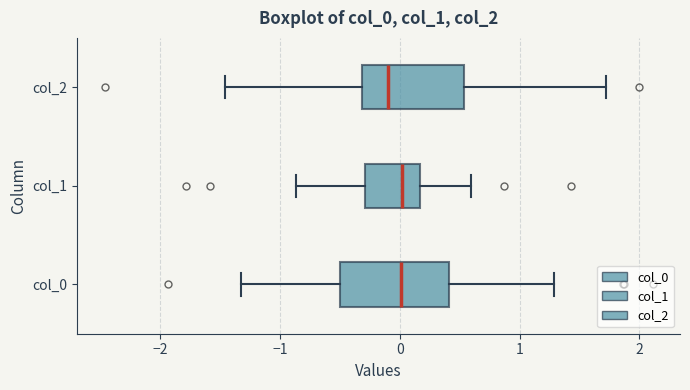

Reading bottom to top, transcribe this box plot: for each box, give where its median line is, the range the box spans, and where its two whiskers end, as read against the x-axis. The values are not printed on the chart, so give them approximately, as read against the axis.

col_0: median 0.0, box -0.5 to 0.4, whiskers -1.3 to 1.3
col_1: median 0.0, box -0.3 to 0.2, whiskers -0.9 to 0.6
col_2: median -0.1, box -0.3 to 0.5, whiskers -1.5 to 1.7